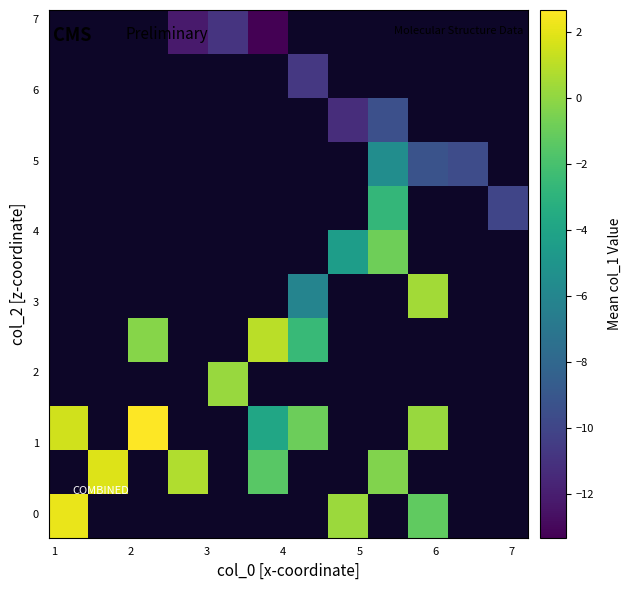

Count the number of data series in this chart.

12